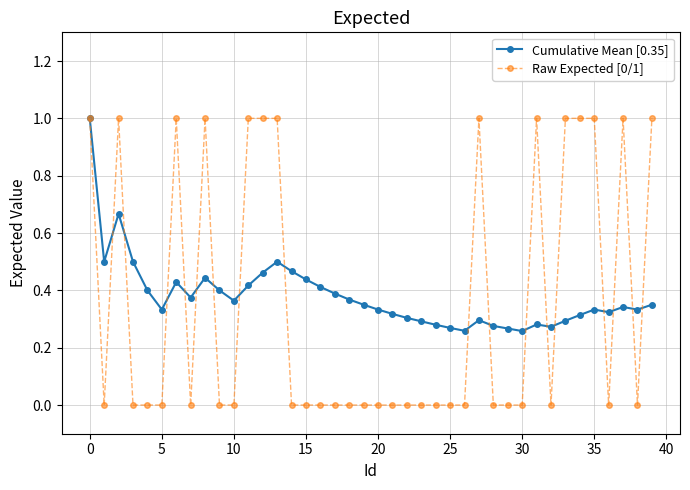

Count the number of data series in this chart.

2